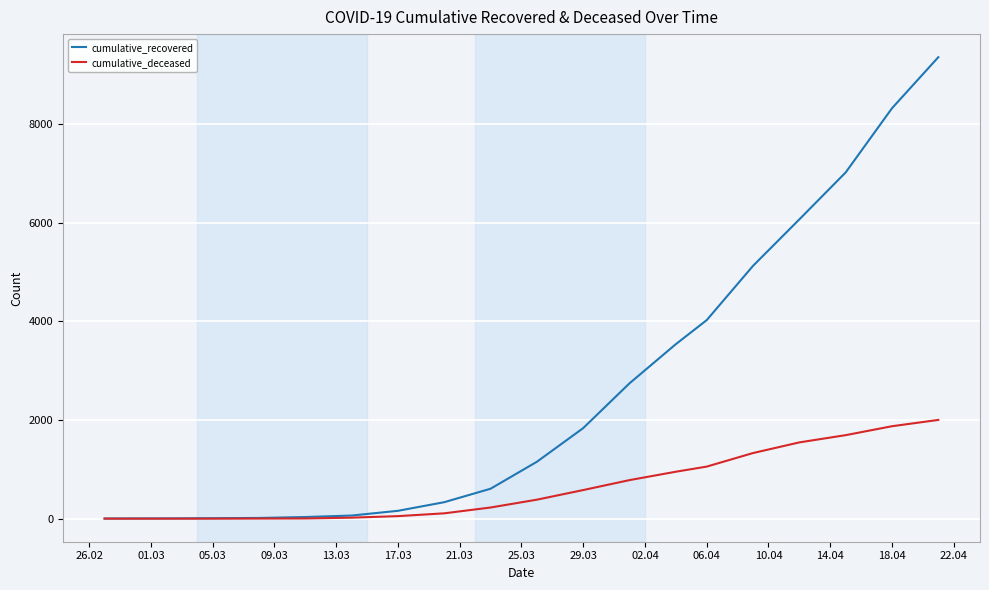

Which series has the largest total across all categories?

cumulative_recovered